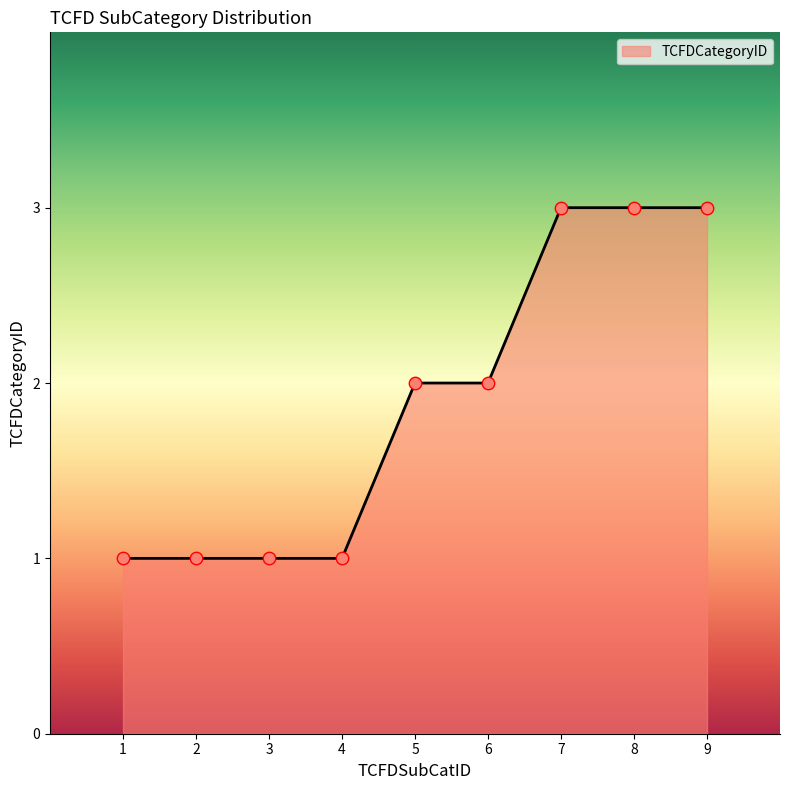

What is the change in value from 2 to 9?

+2